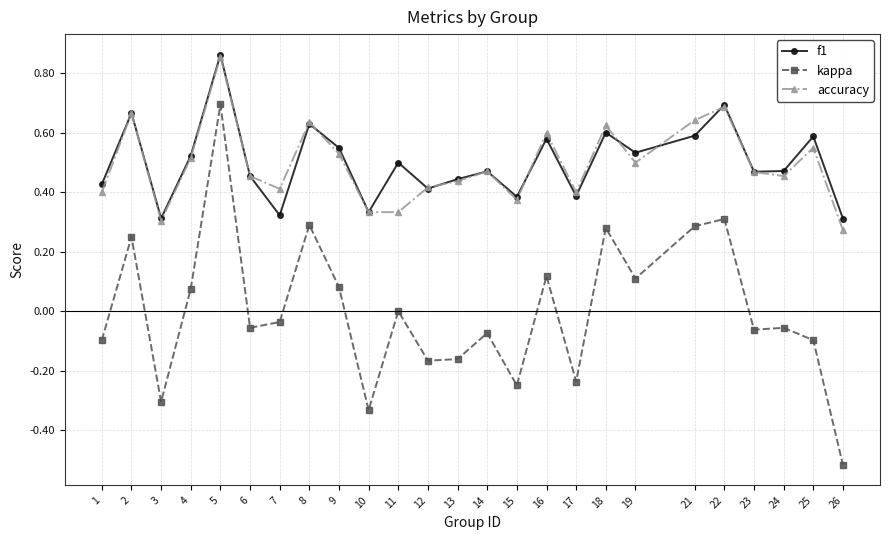

True or false: accuracy and kappa cross at least once.

False